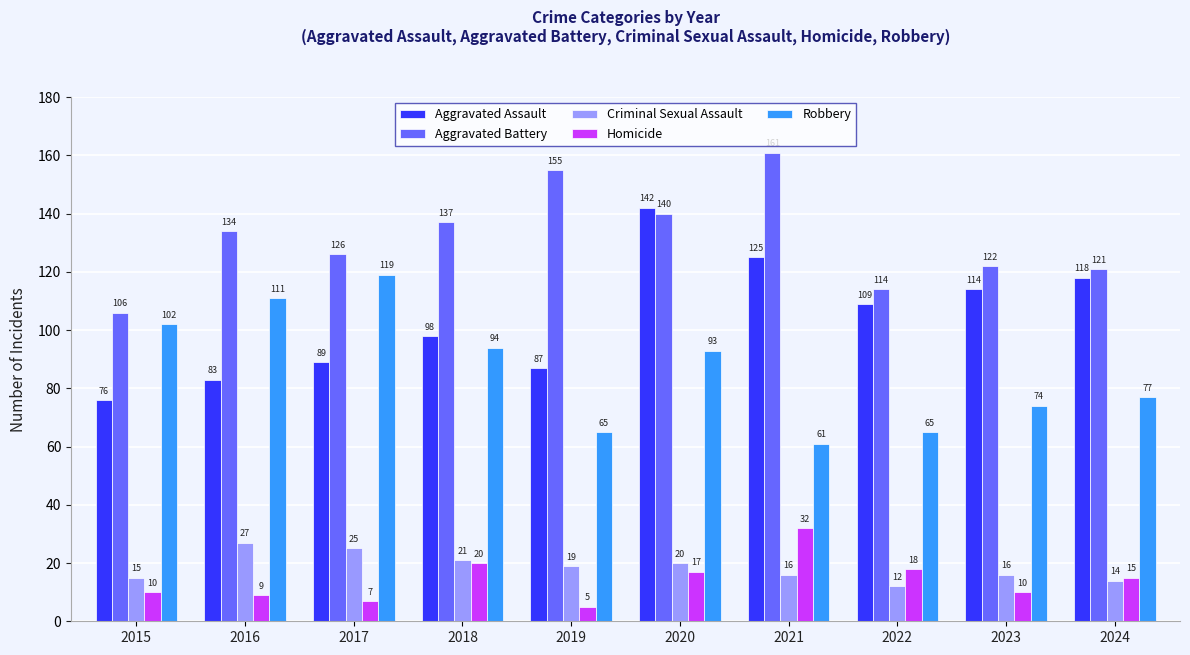

What is the difference between the Criminal Sexual Assault values at 2017 and 2015?

10